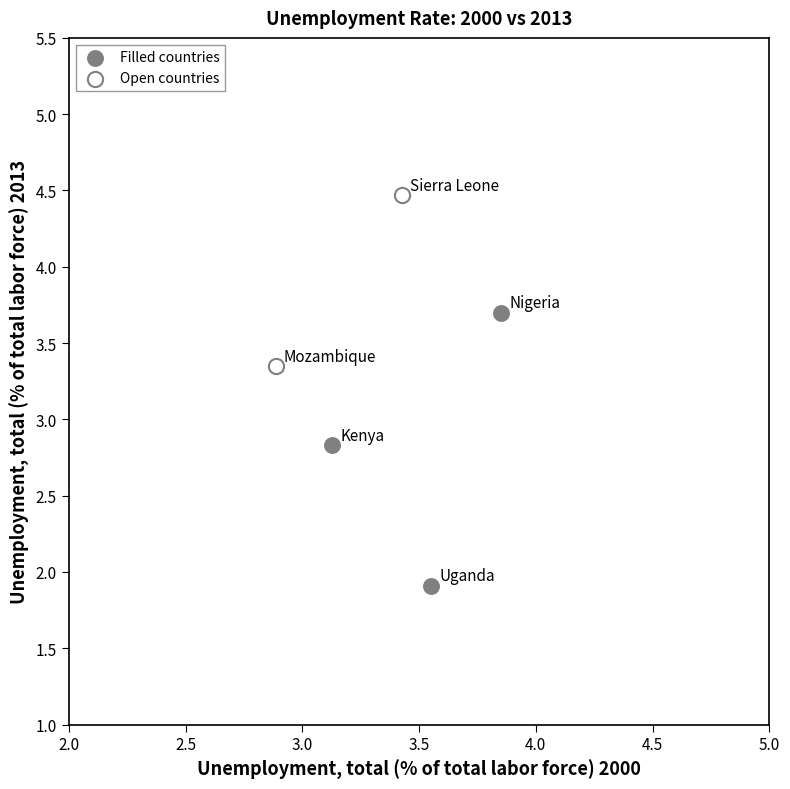

Which series has the largest Y range (max minus min)?

Filled countries